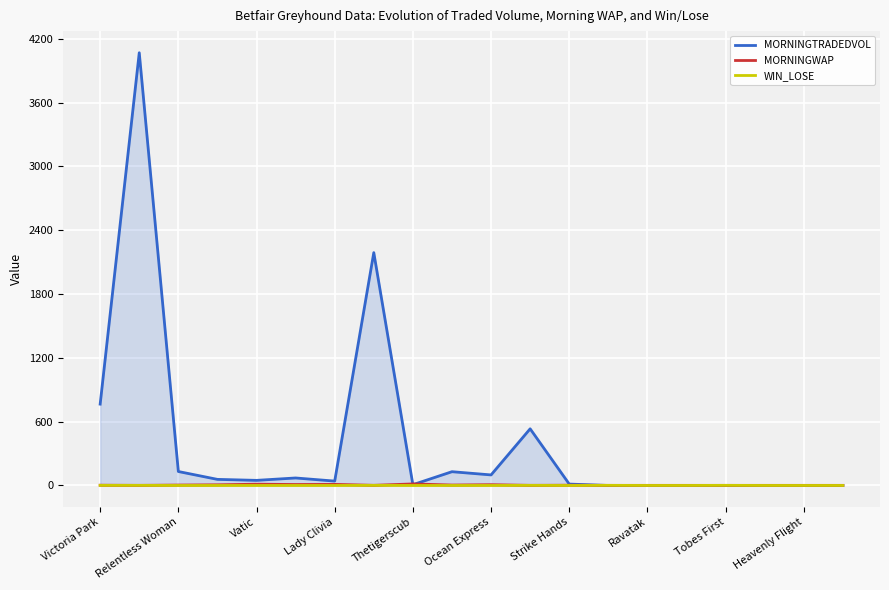

True or false: MORNINGWAP and WIN_LOSE cross at least once.

False